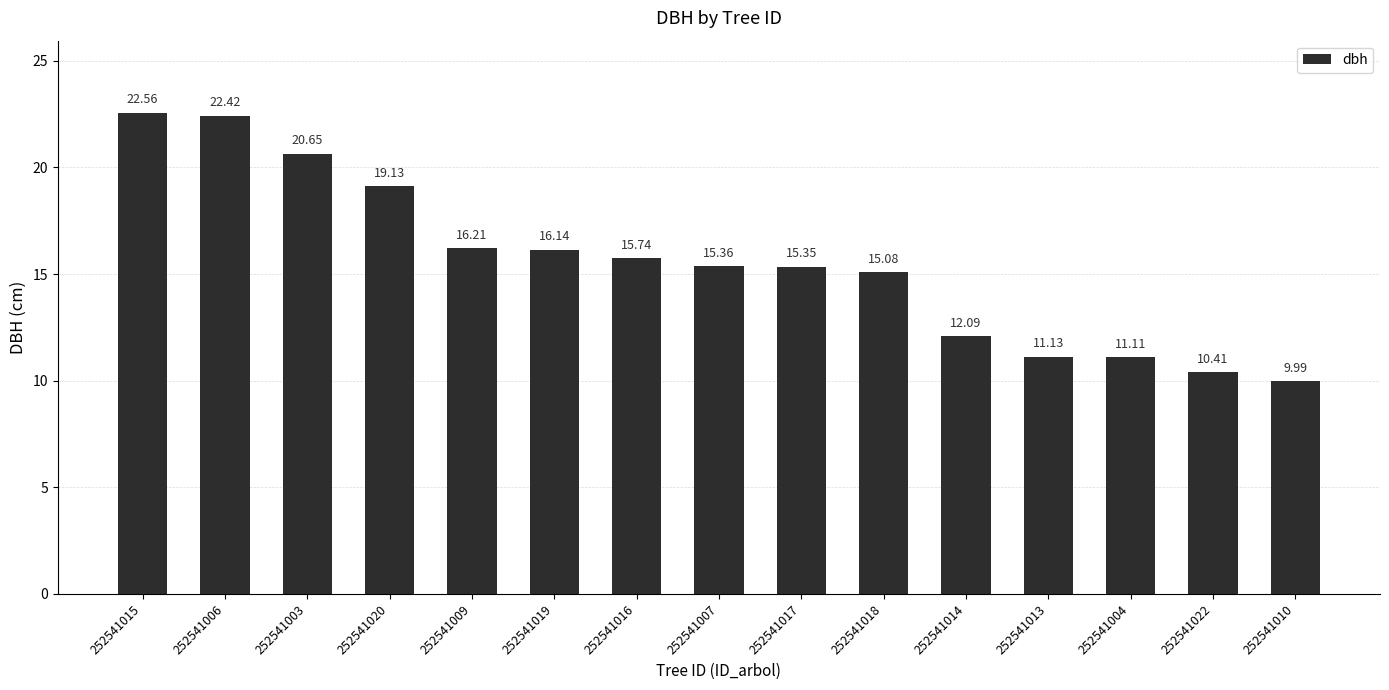

List the labels in order of value, largest first.

252541015, 252541006, 252541003, 252541020, 252541009, 252541019, 252541016, 252541007, 252541017, 252541018, 252541014, 252541013, 252541004, 252541022, 252541010